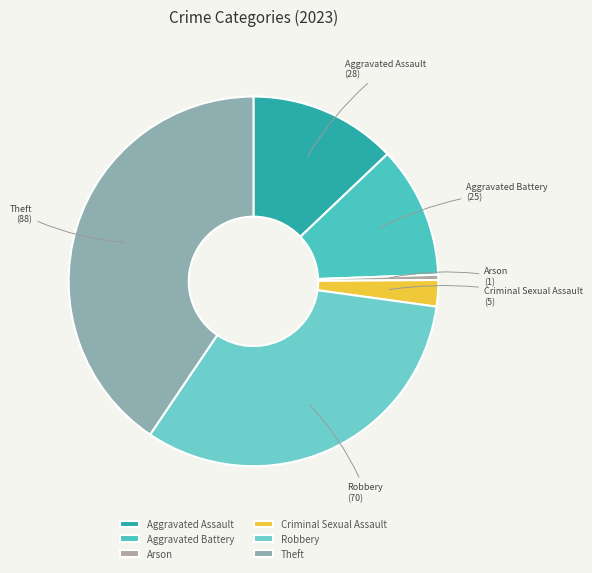

Is the sum of Aggravated Battery and Aggravated Assault greater than half?

No